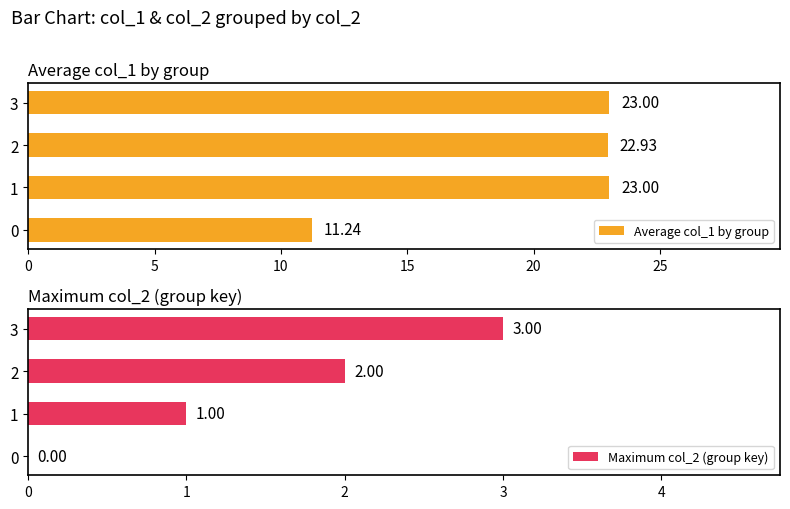

Is the value of Maximum col_2 (group key) at 0 greater than the value of Average col_1 by group at 0?

No